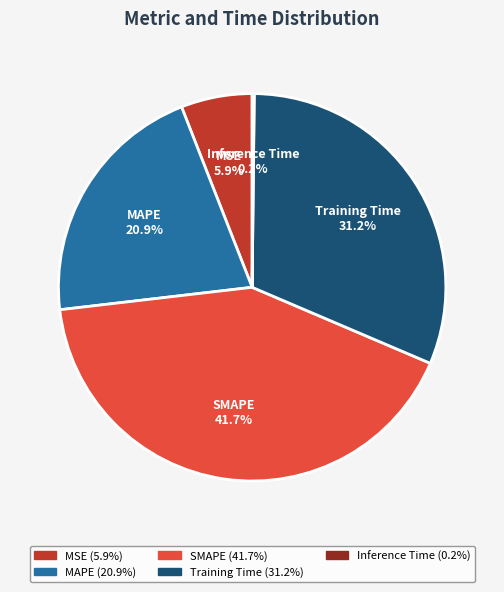

To the nearest percent, what is the combined percentage of MAPE and MSE?

27%